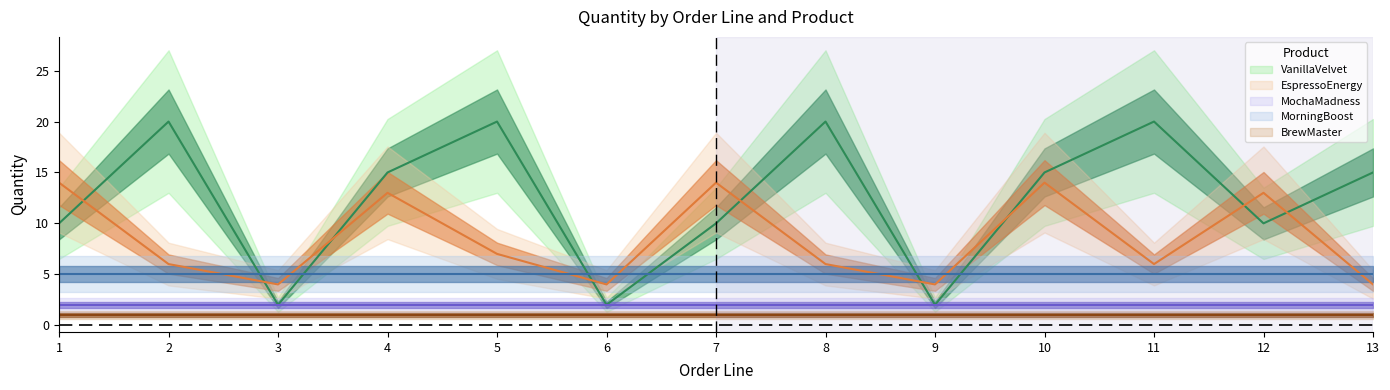

Reading left to right, transcribe all the data shown in this chart.

VanillaVelvet: 1=10	2=20	3=2	4=15	5=20	6=2	7=10	8=20	9=2	10=15	11=20	12=10	13=15
EspressoEnergy: 1=14	2=6	3=4	4=13	5=7	6=4	7=14	8=6	9=4	10=14	11=6	12=13	13=4
MochaMadness: 1=2	2=2	3=2	4=2	5=2	6=2	7=2	8=2	9=2	10=2	11=2	12=2	13=2
MorningBoost: 1=5	2=5	3=5	4=5	5=5	6=5	7=5	8=5	9=5	10=5	11=5	12=5	13=5
BrewMaster: 1=1	2=1	3=1	4=1	5=1	6=1	7=1	8=1	9=1	10=1	11=1	12=1	13=1